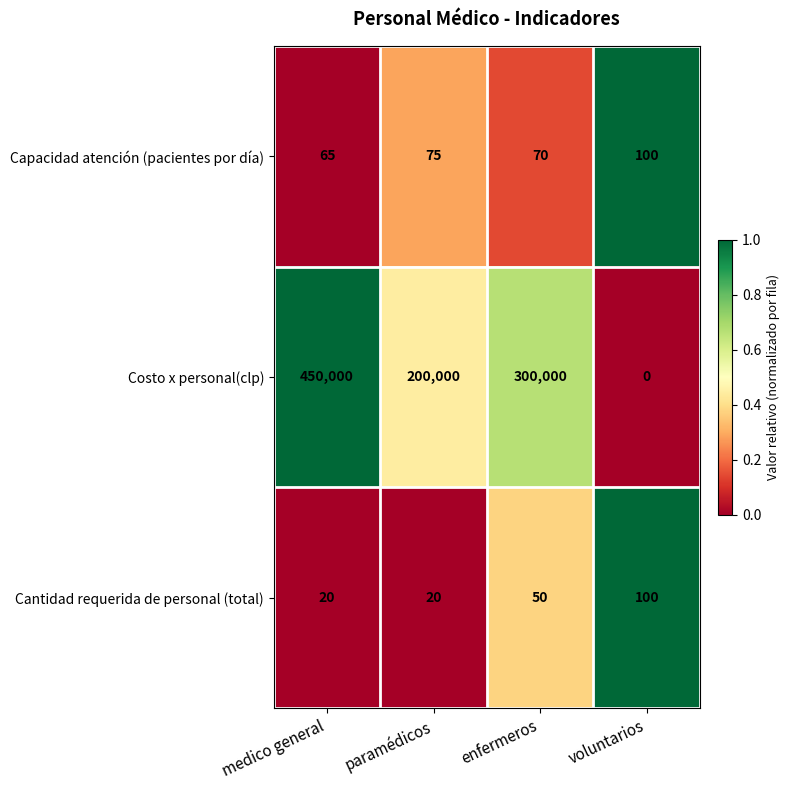

What is the sum of all Capacidad atención (pacientes por día) values?

310